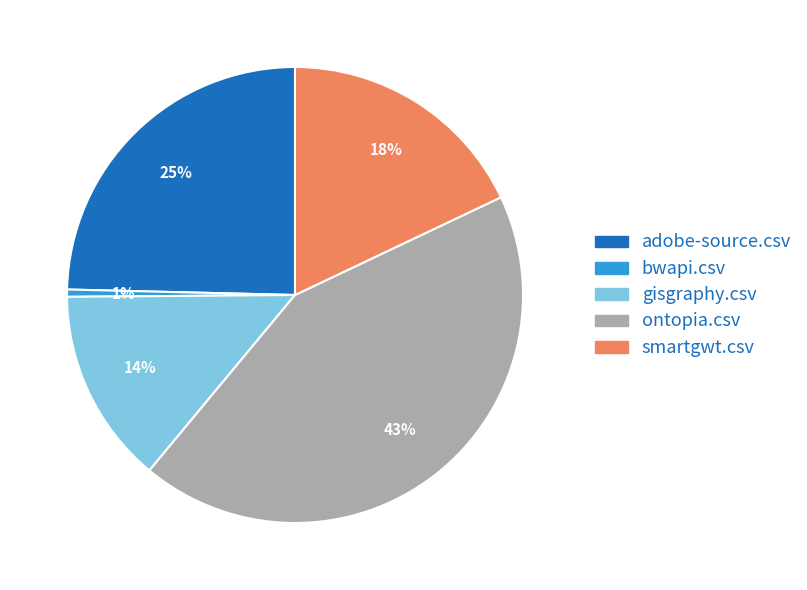

Which slice is the largest?

ontopia.csv